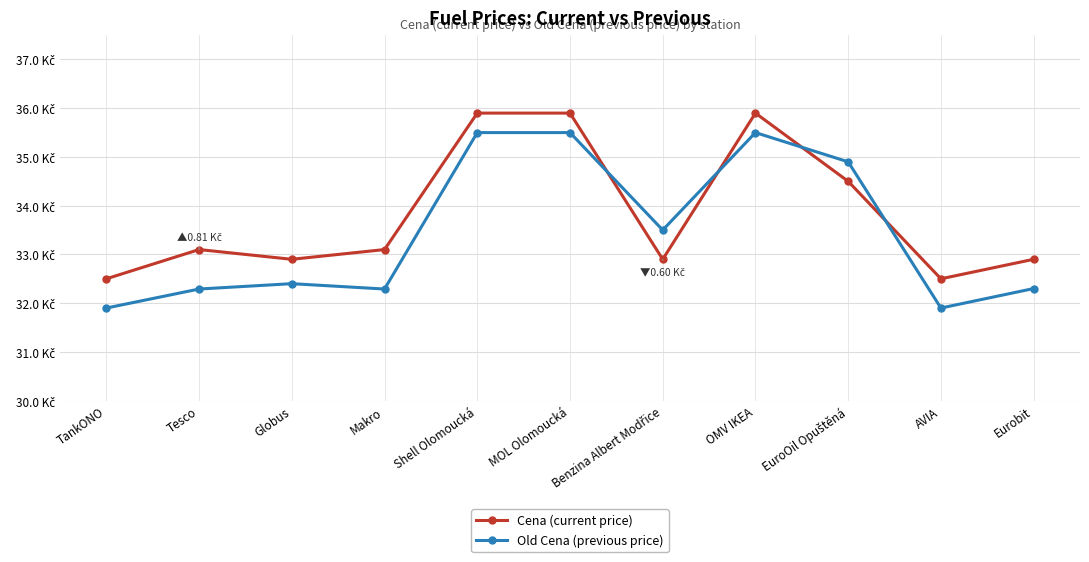

What value does the Old Cena (previous price) series have at Eurobit?

32.3